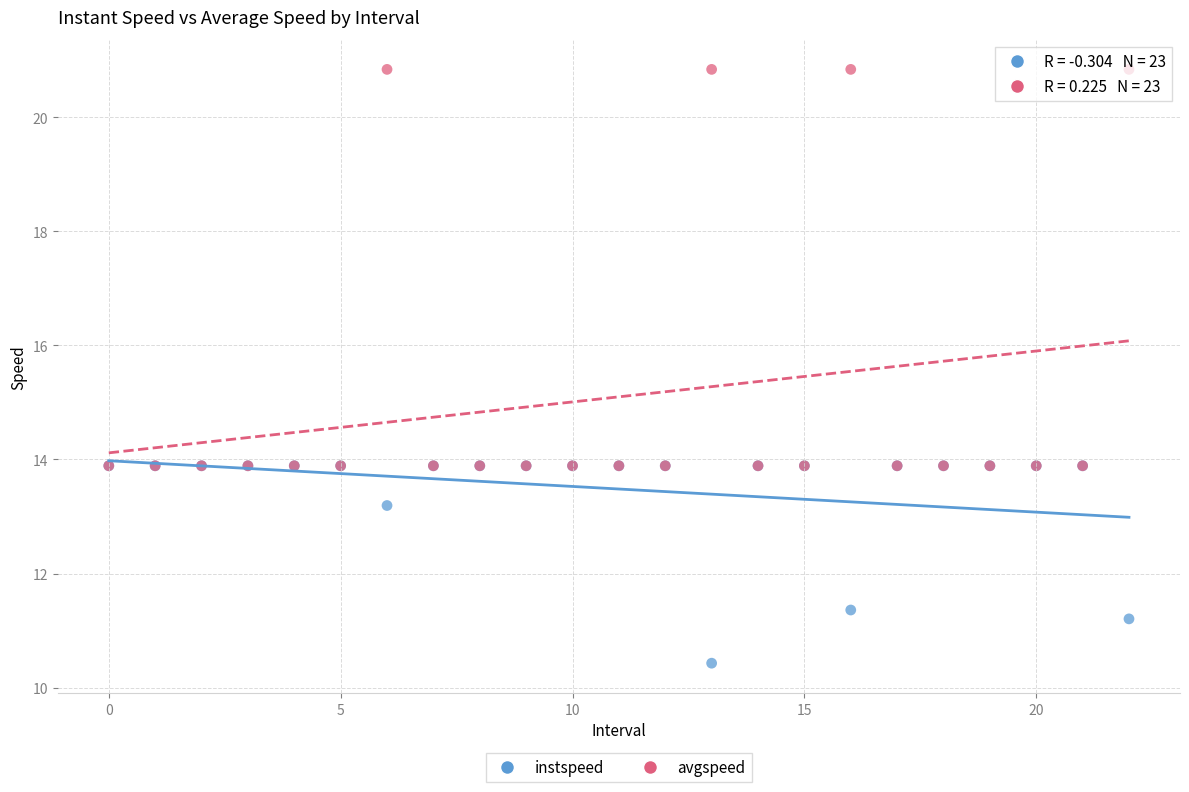

In the instspeed series, what Y value is closest to 12?

11.4